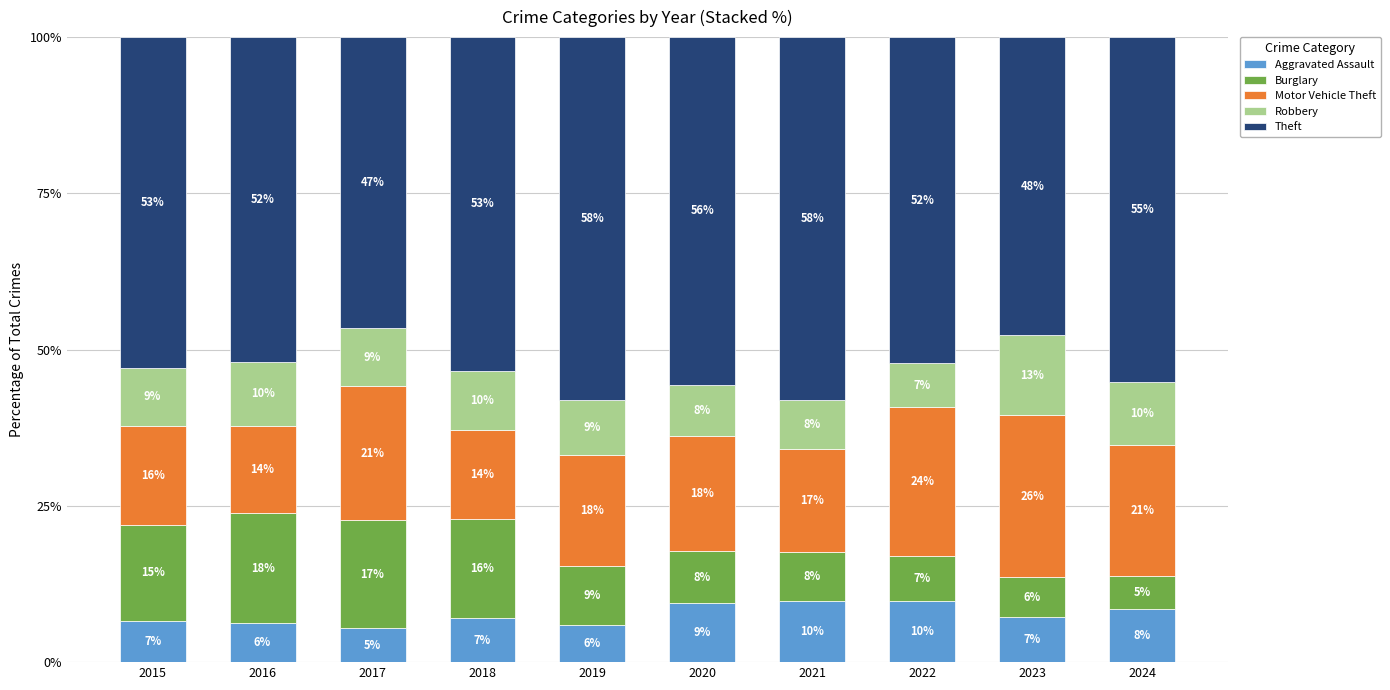

What are all the series names shown in the legend?

Aggravated Assault, Burglary, Motor Vehicle Theft, Robbery, Theft